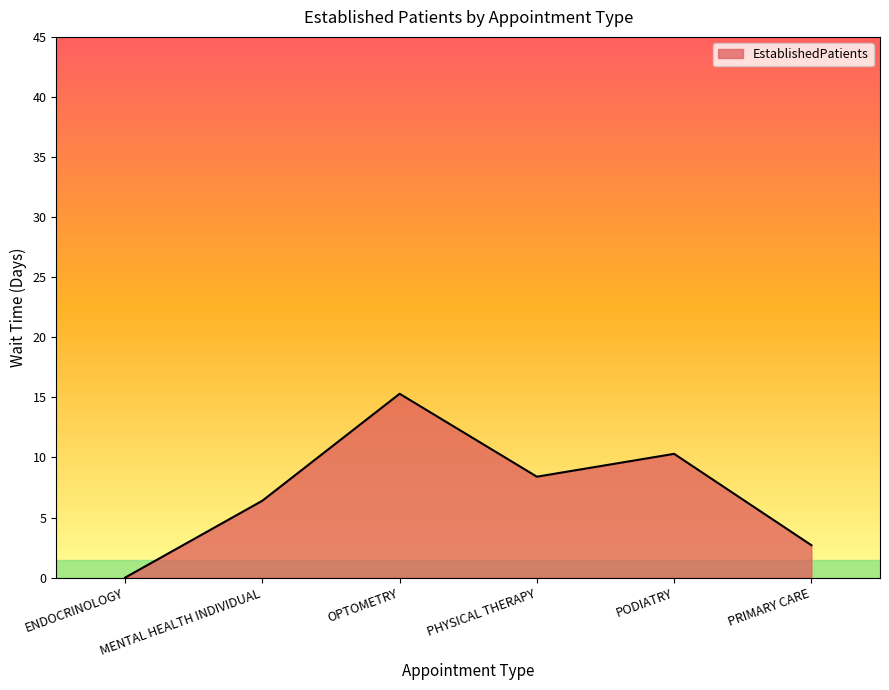

True or false: the data shows 9.4 at OPTOMETRY.

False